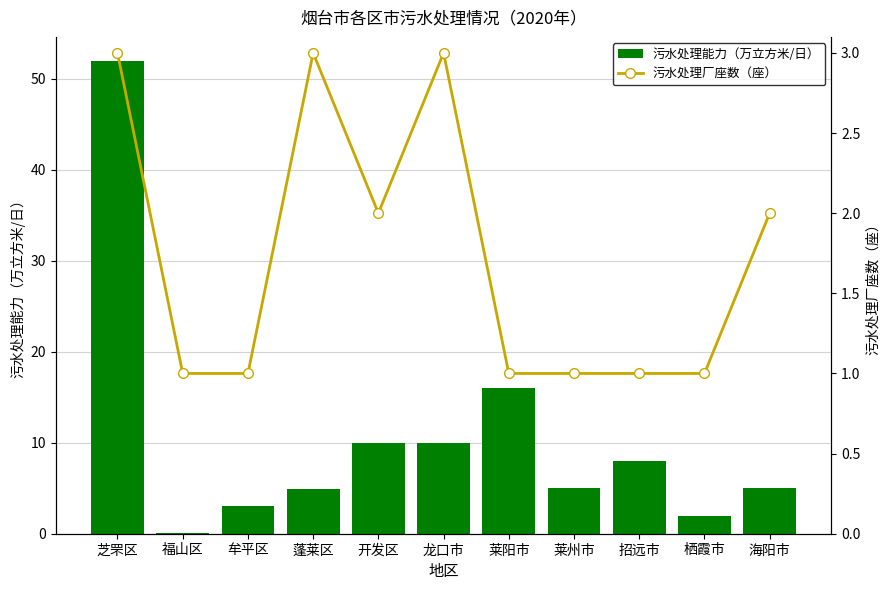

What is the total value across all series at 龙口市?

13.0